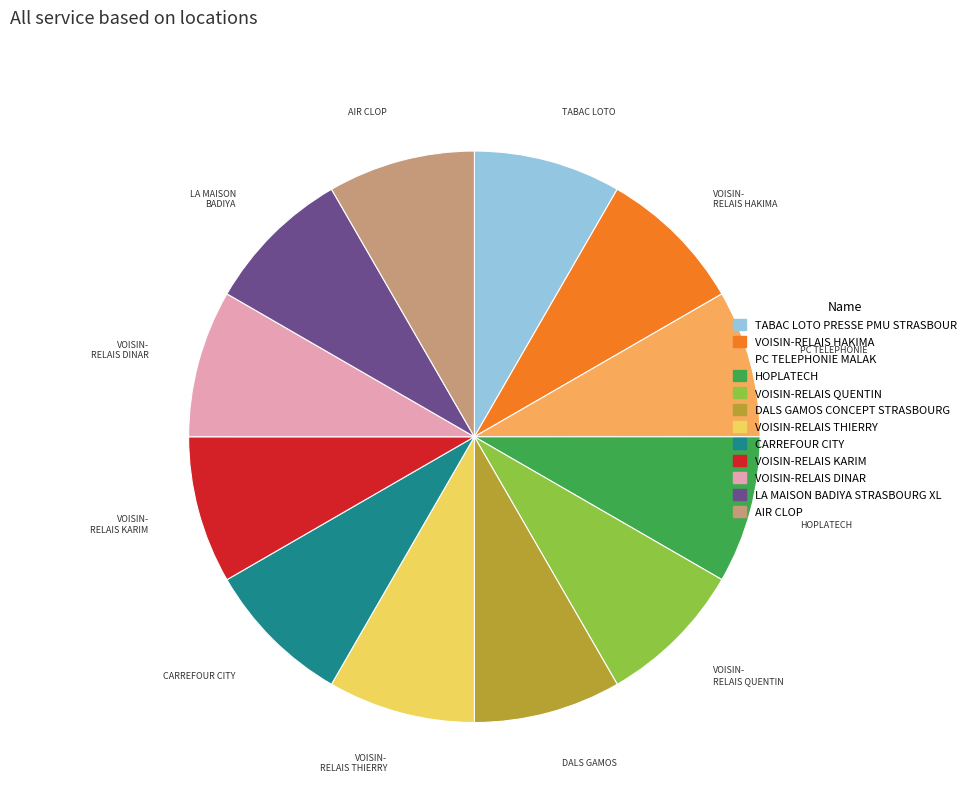

How many segments does this pie chart have?

12